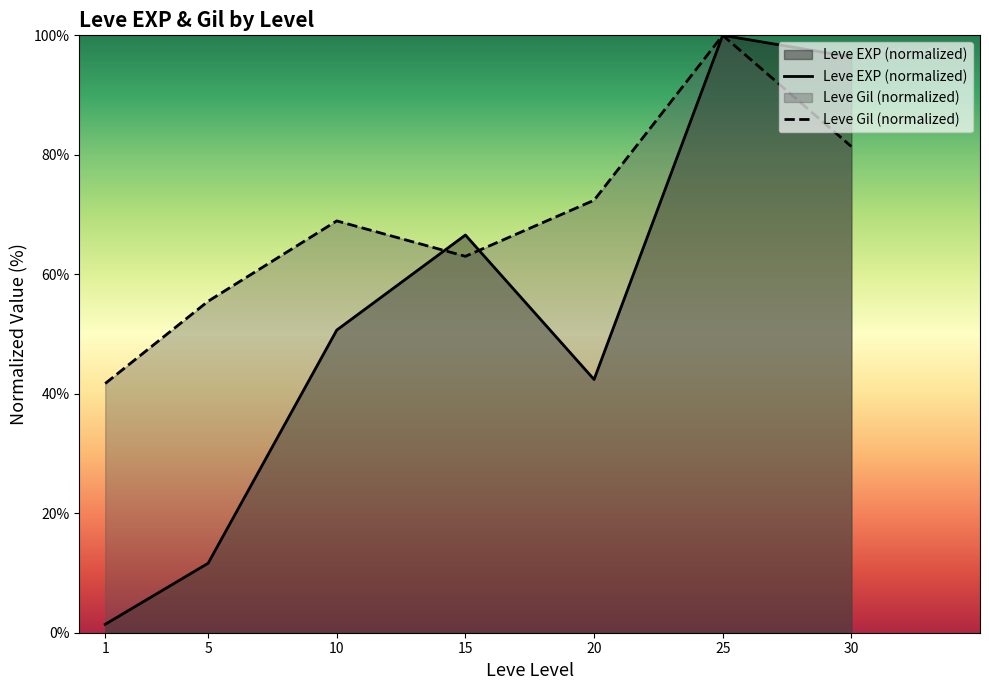

Where does the Leve EXP (normalized) series first go above 50?

10